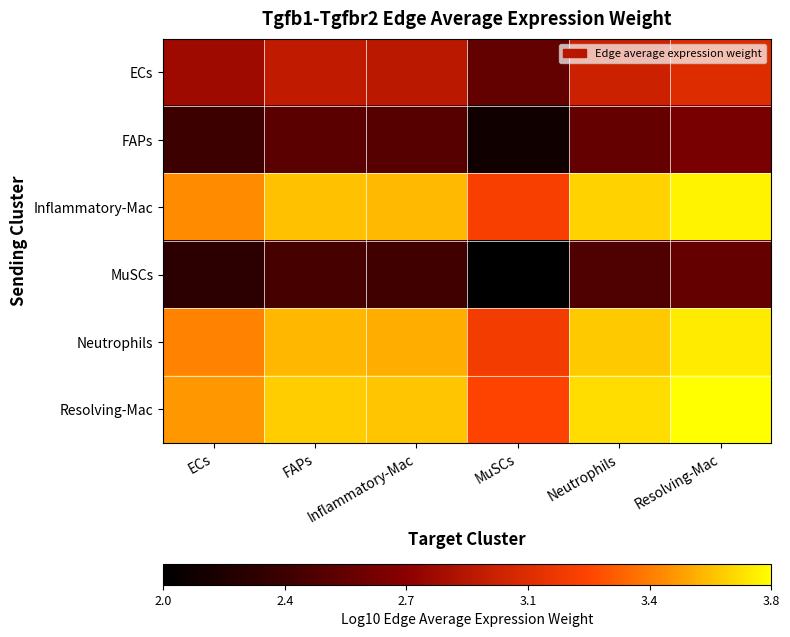

Rank the series at Resolving-Mac from lowest to highest value.

MuSCs, FAPs, ECs, Neutrophils, Inflammatory-Mac, Resolving-Mac